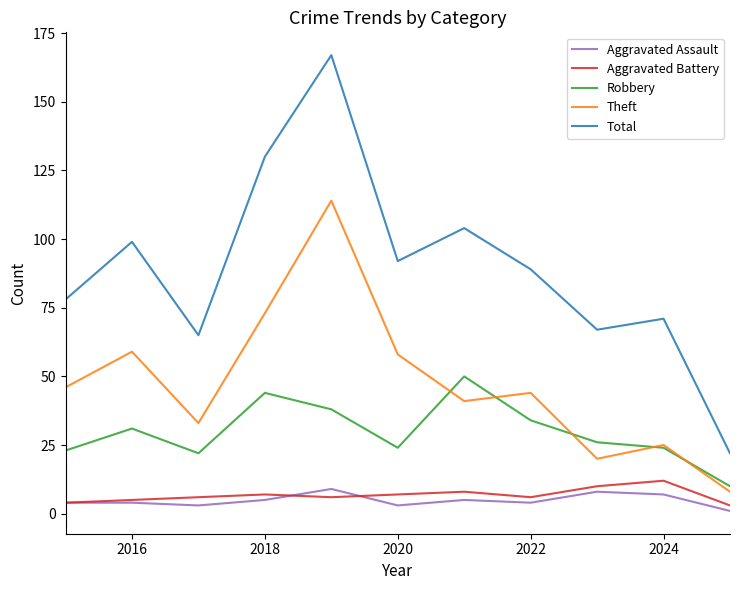

Which series has the largest range (max minus min)?

Total